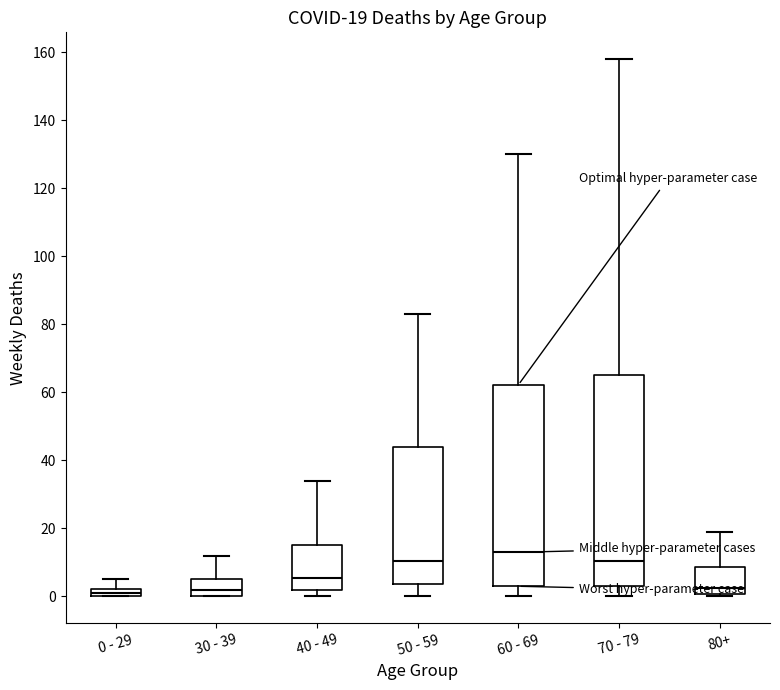

Comparing the boxes themselves (not the whiskers), which one is the tallest?

70 - 79